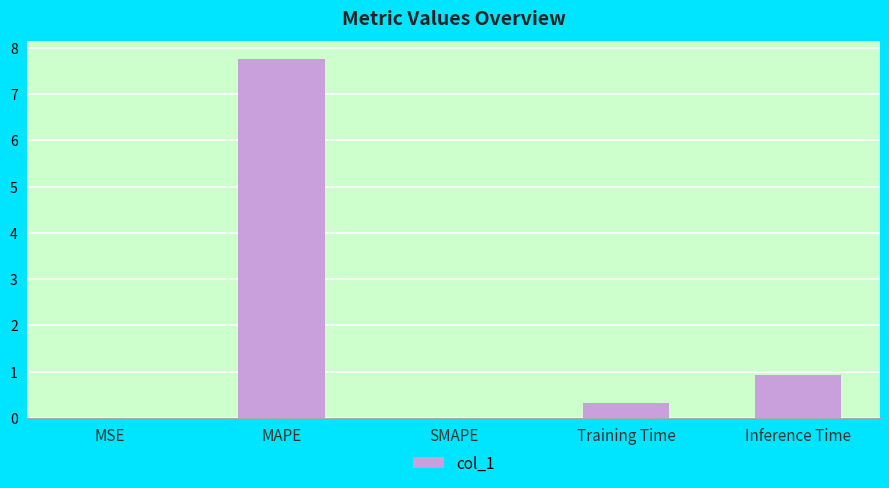

The chart shows a value of 7.8 at MAPE. True or false?

True